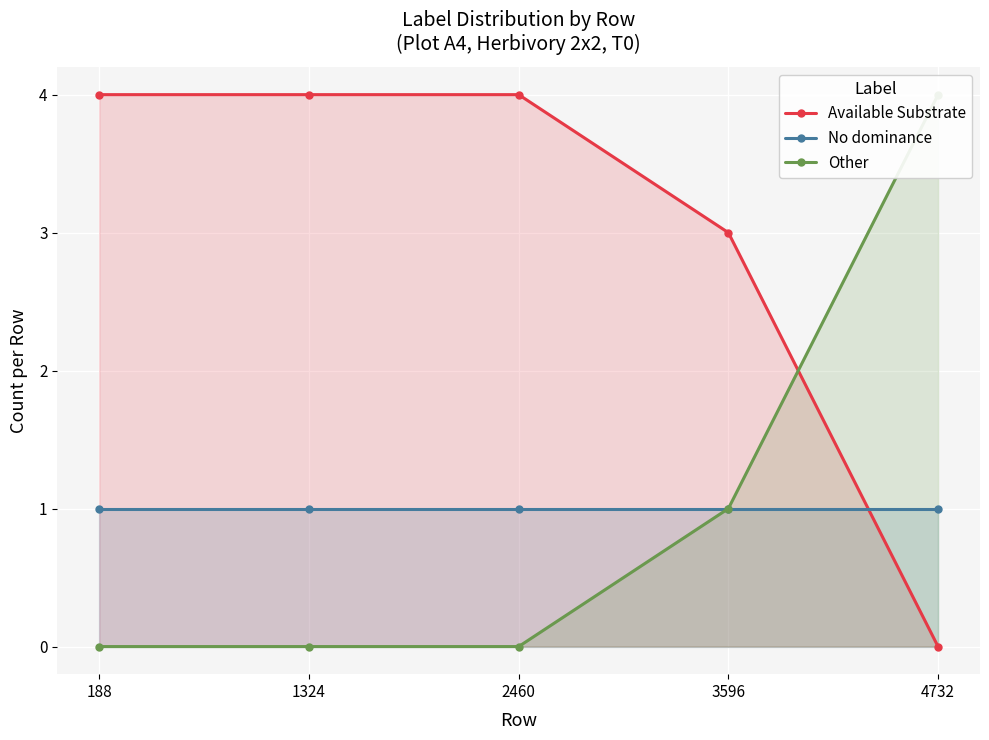

Reading right to left, extract all data points from this chart.

Available Substrate: 0	3	4	4	4
No dominance: 1	1	1	1	1
Other: 4	1	0	0	0